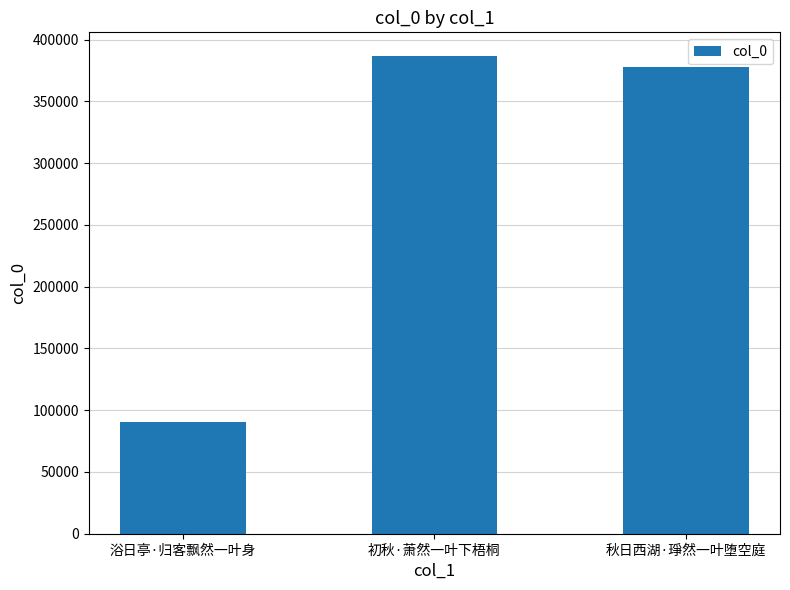

How many series are shown in this chart?

1